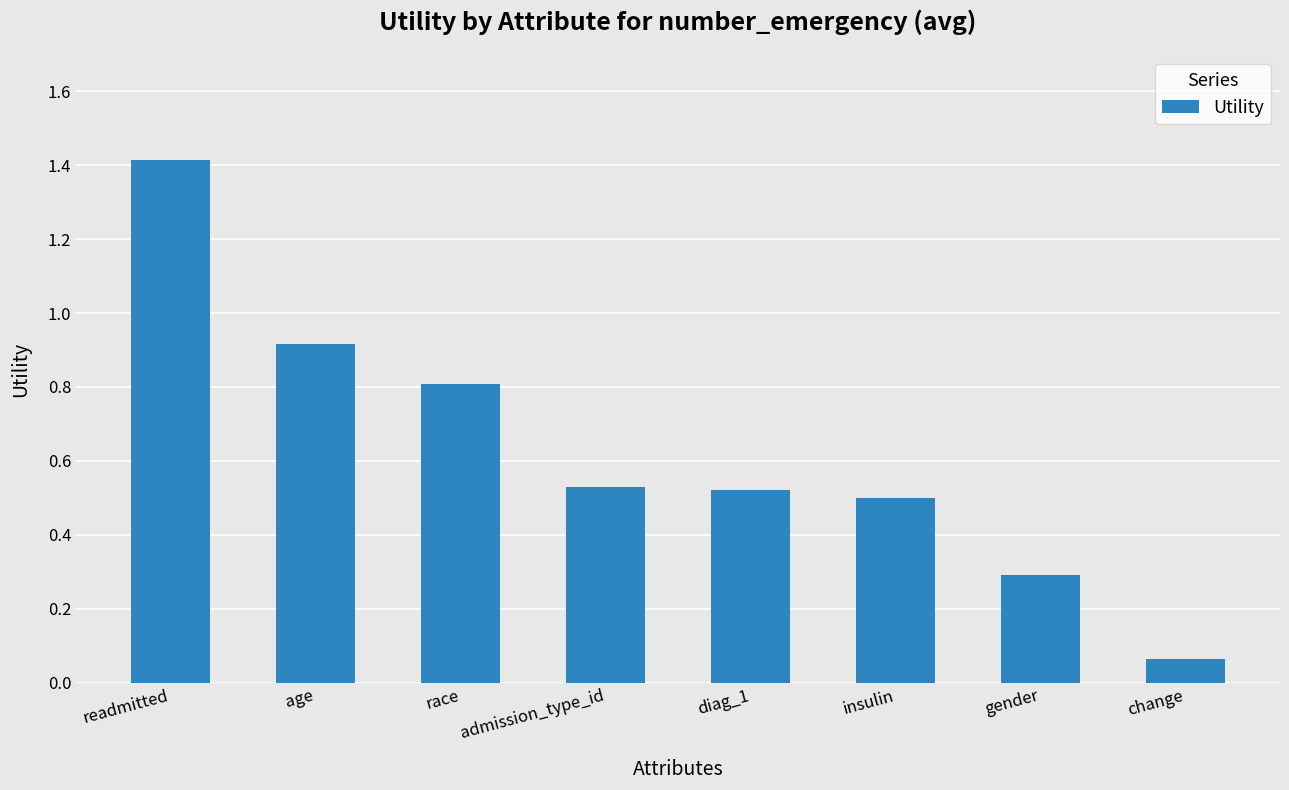

True or false: the data shows 0.8 at diag_1.

False